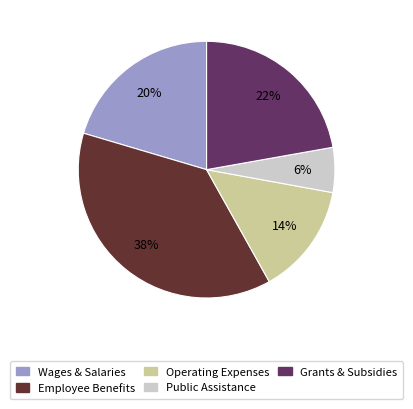

Does any single category account for the majority?

No